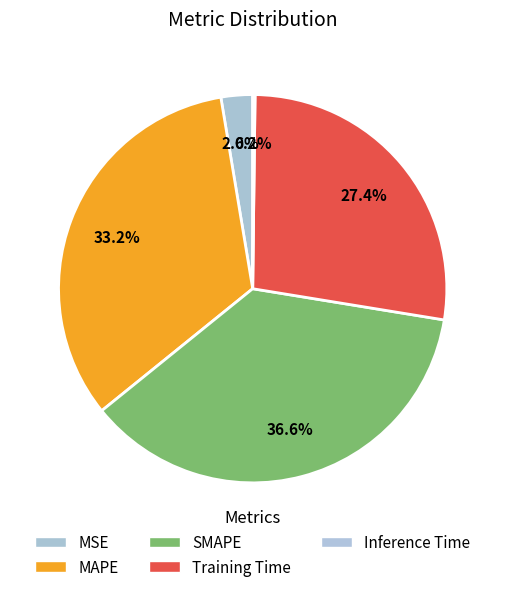

What percentage is NOT represented by MAPE?

66.8%